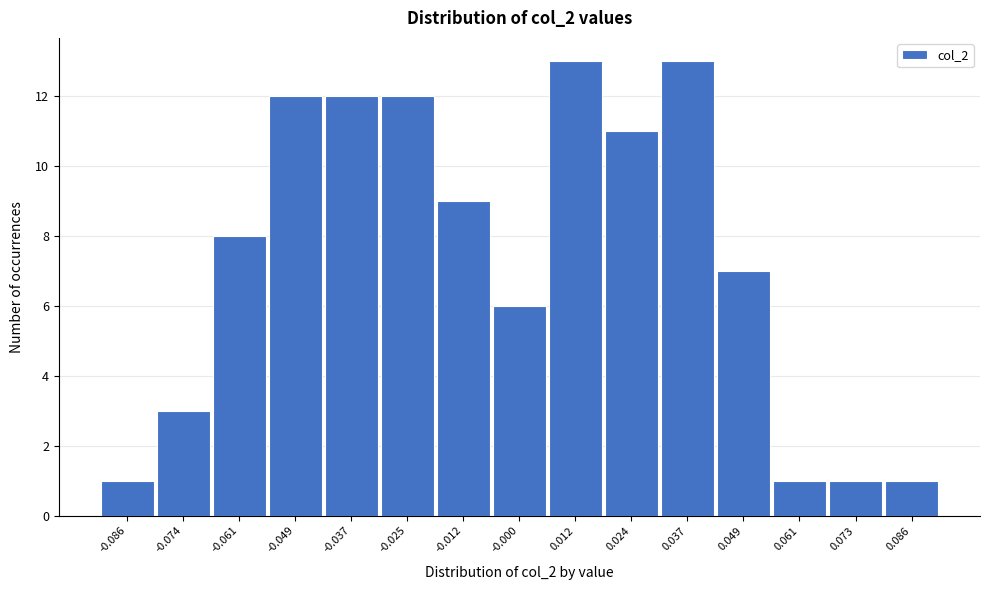

Reading right to left, list all the values displayed in this chart.

1	1	1	7	13	11	13	6	9	12	12	12	8	3	1